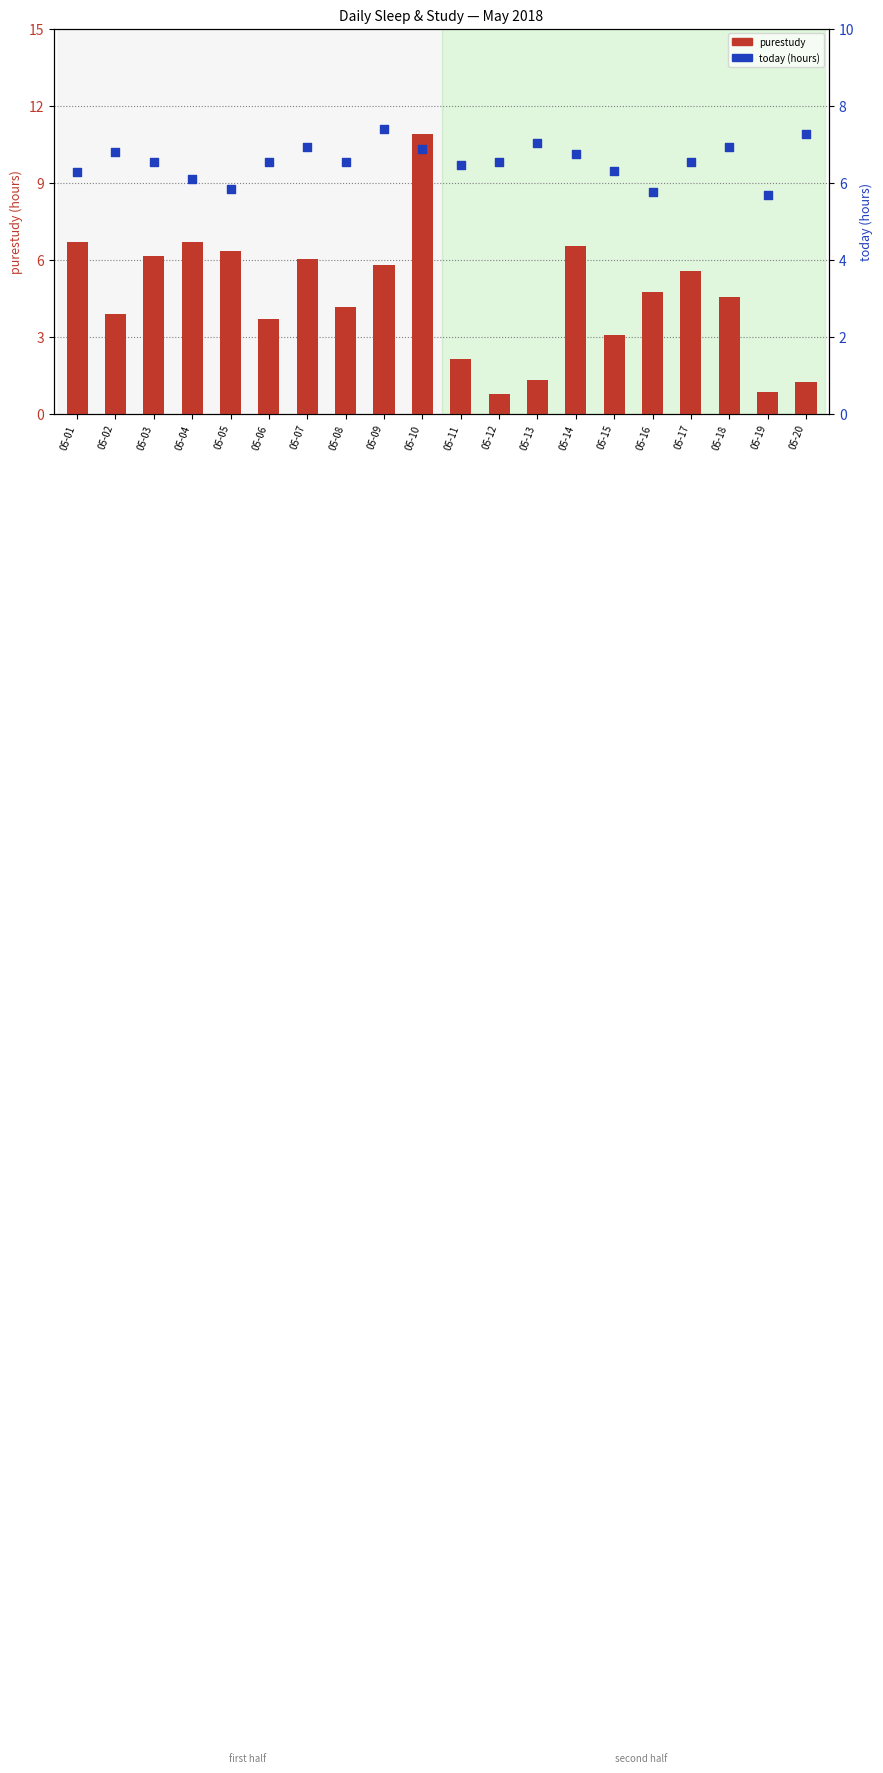

Which series has the largest Y range (max minus min)?

purestudy